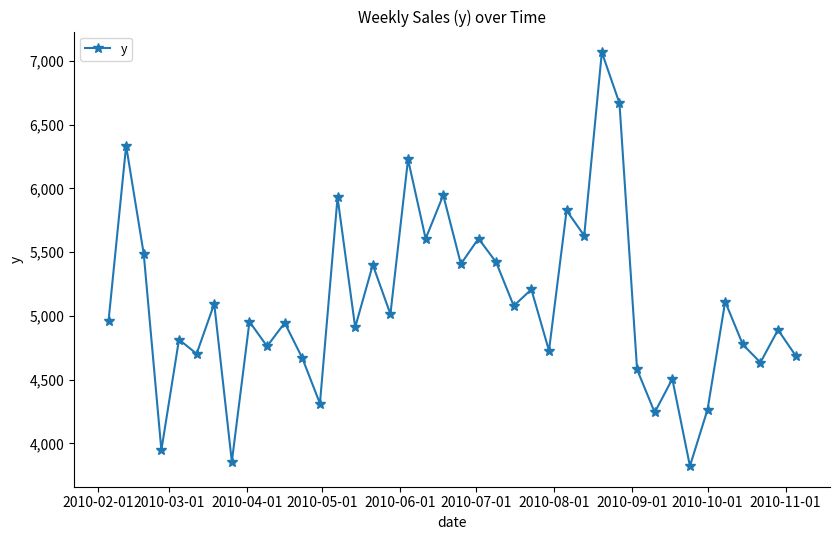

What is the greatest value displayed?

7068.7